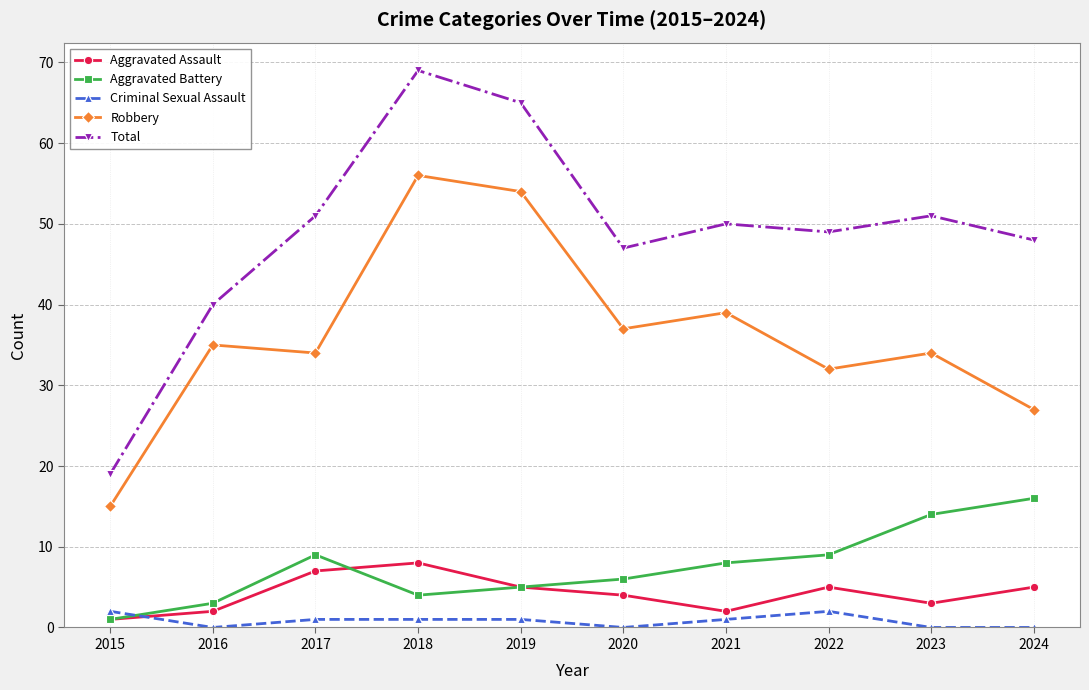

At which category is the sum across all series the highest?

2018